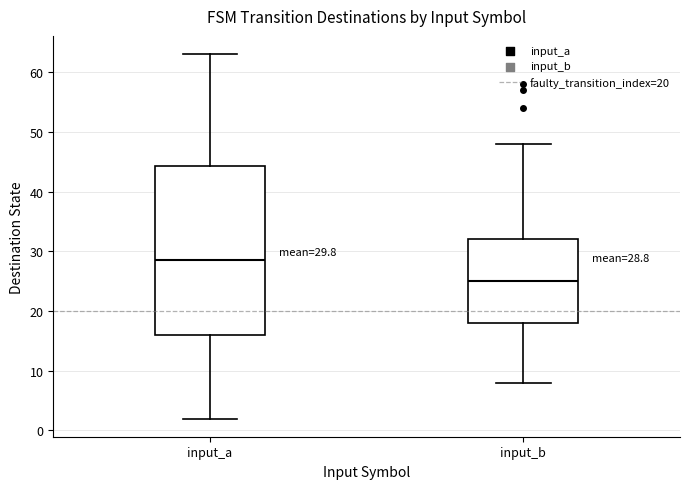

Comparing the boxes themselves (not the whiskers), which one is the tallest?

input_a